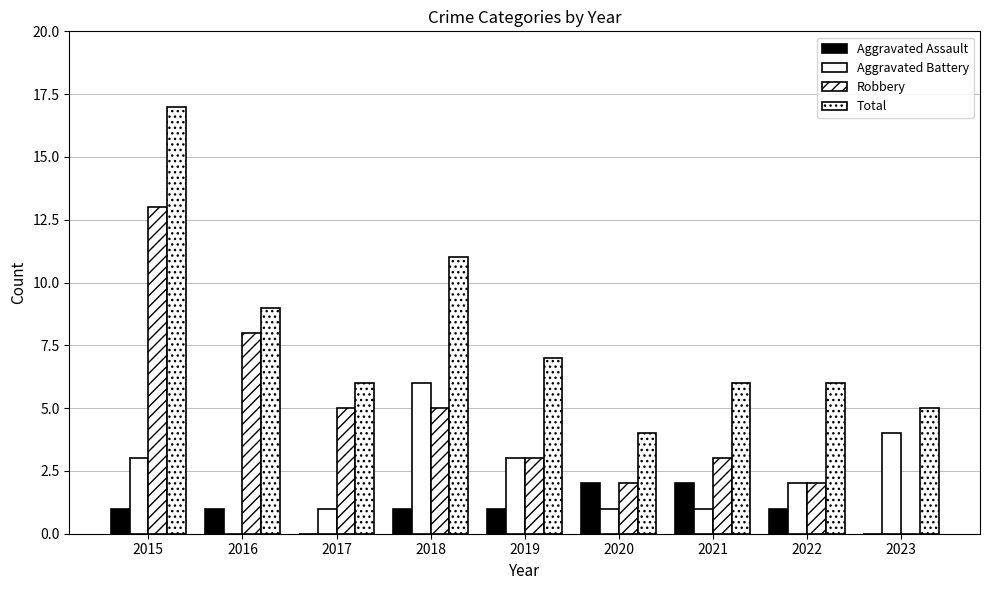

Rank the series by their maximum value, from highest to lowest.

Total, Robbery, Aggravated Battery, Aggravated Assault